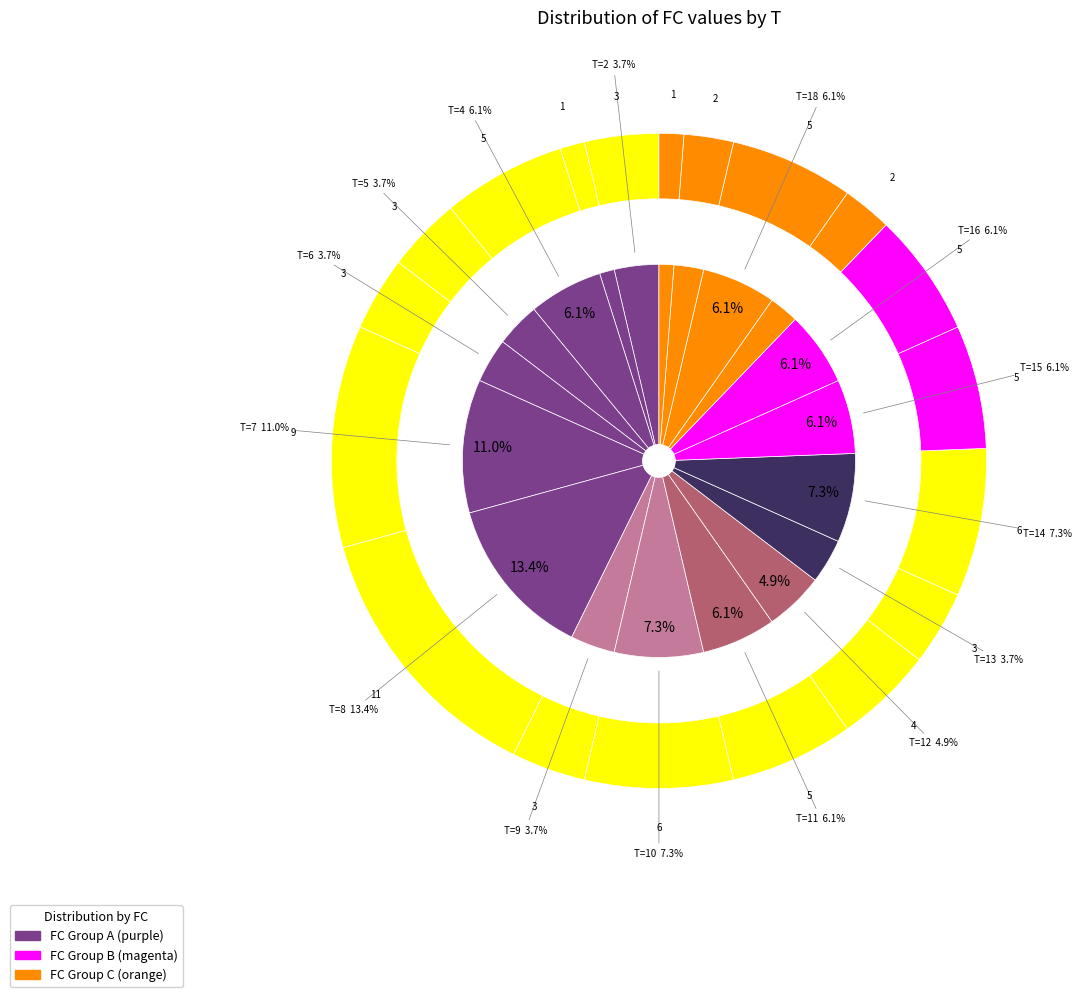

Rank the categories by value from highest to lowest.

8, 7, 10, 14, 4, 11, 15, 16, 18, 12, 2, 5, 6, 9, 13, 17, 19, 3, 20, 1